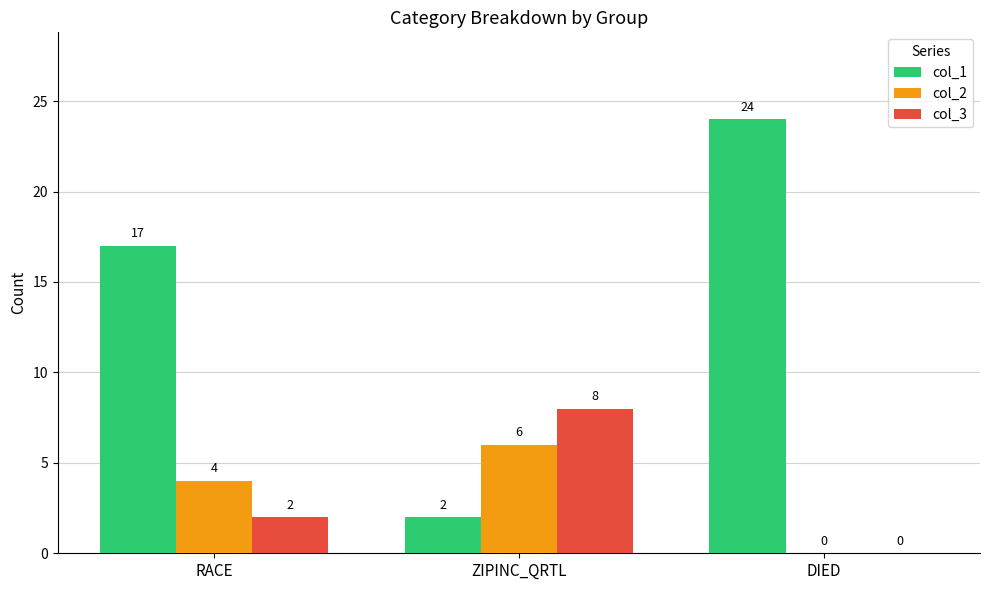

How many series are shown in this chart?

3